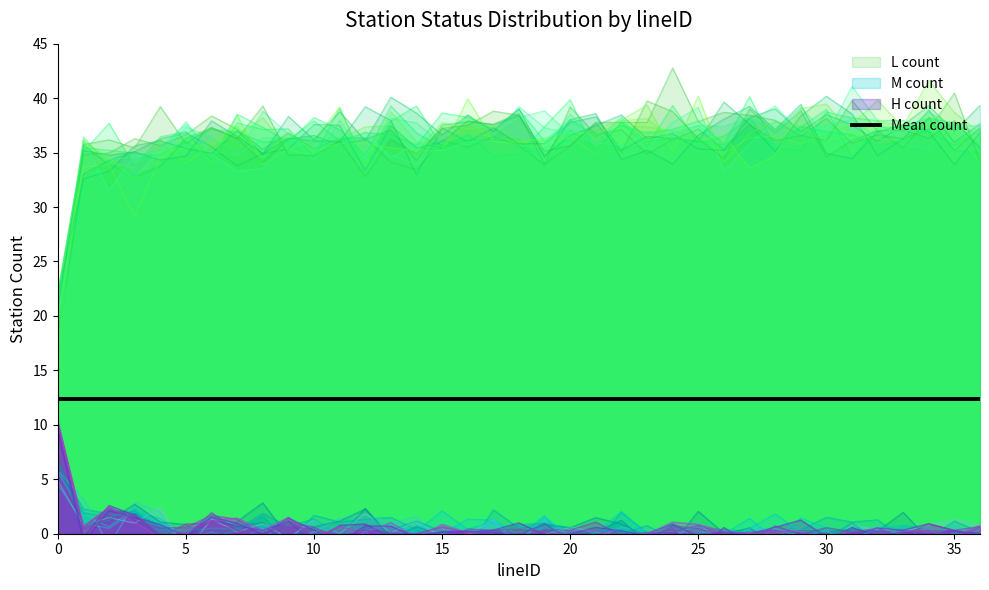

What is the difference between the maximum and second lowest values in the M_count series?

6